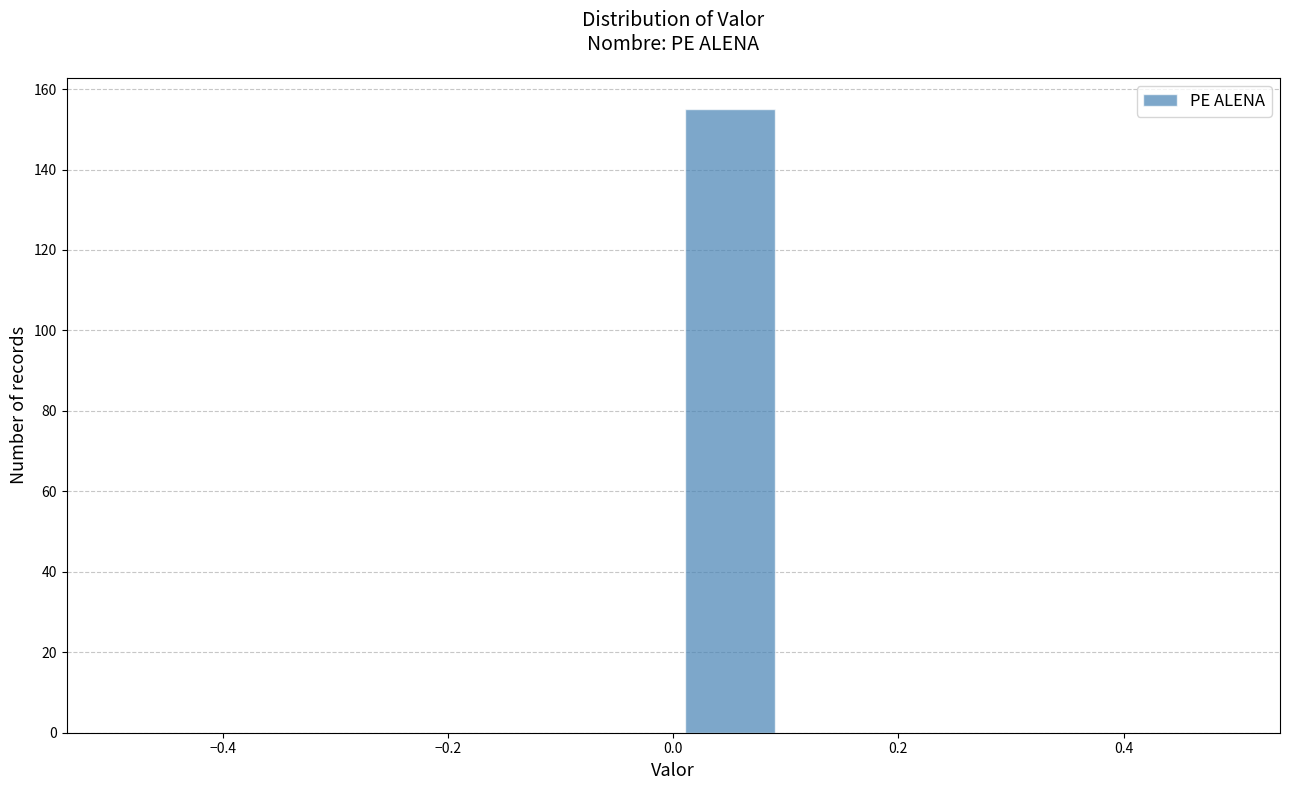

Reading left to right, transcribe this chart: for each bar, give the range it covers on the x-axis and its height. The values are not printed on the chart, so give them approximately, as read against the axis.

-0.5 to -0.4: 0
-0.4 to -0.3: 0
-0.3 to -0.2: 0
-0.2 to -0.1: 0
-0.1 to 0.0: 0
0.0 to 0.1: 156
0.1 to 0.2: 0
0.2 to 0.3: 0
0.3 to 0.4: 0
0.4 to 0.5: 0